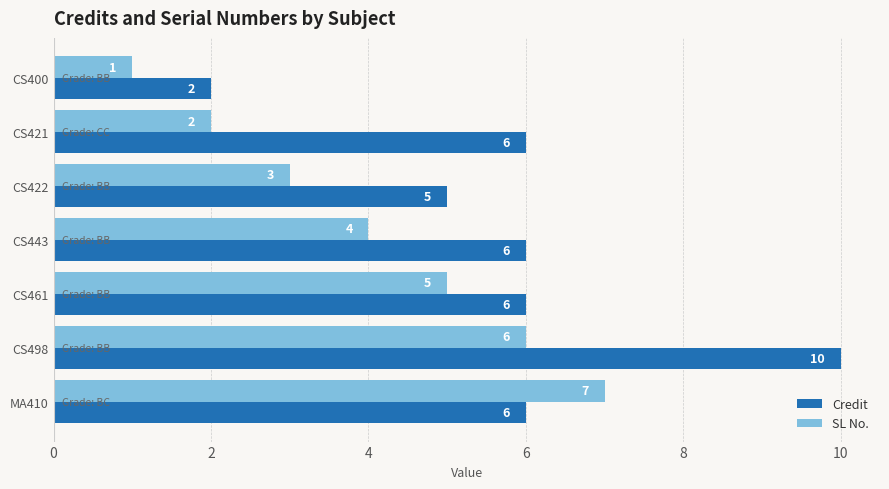

Rank the series at CS498 from highest to lowest value.

Credit, SL No.